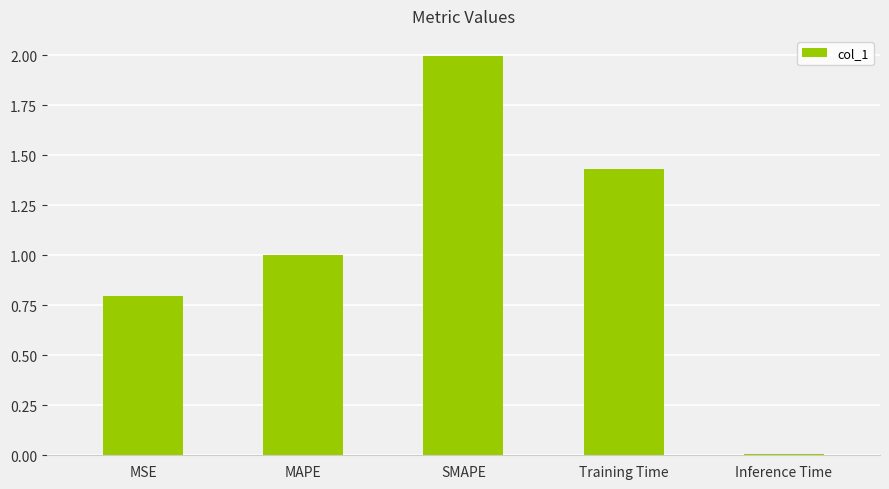

What is the label of the 4th bar from the left?

Training Time